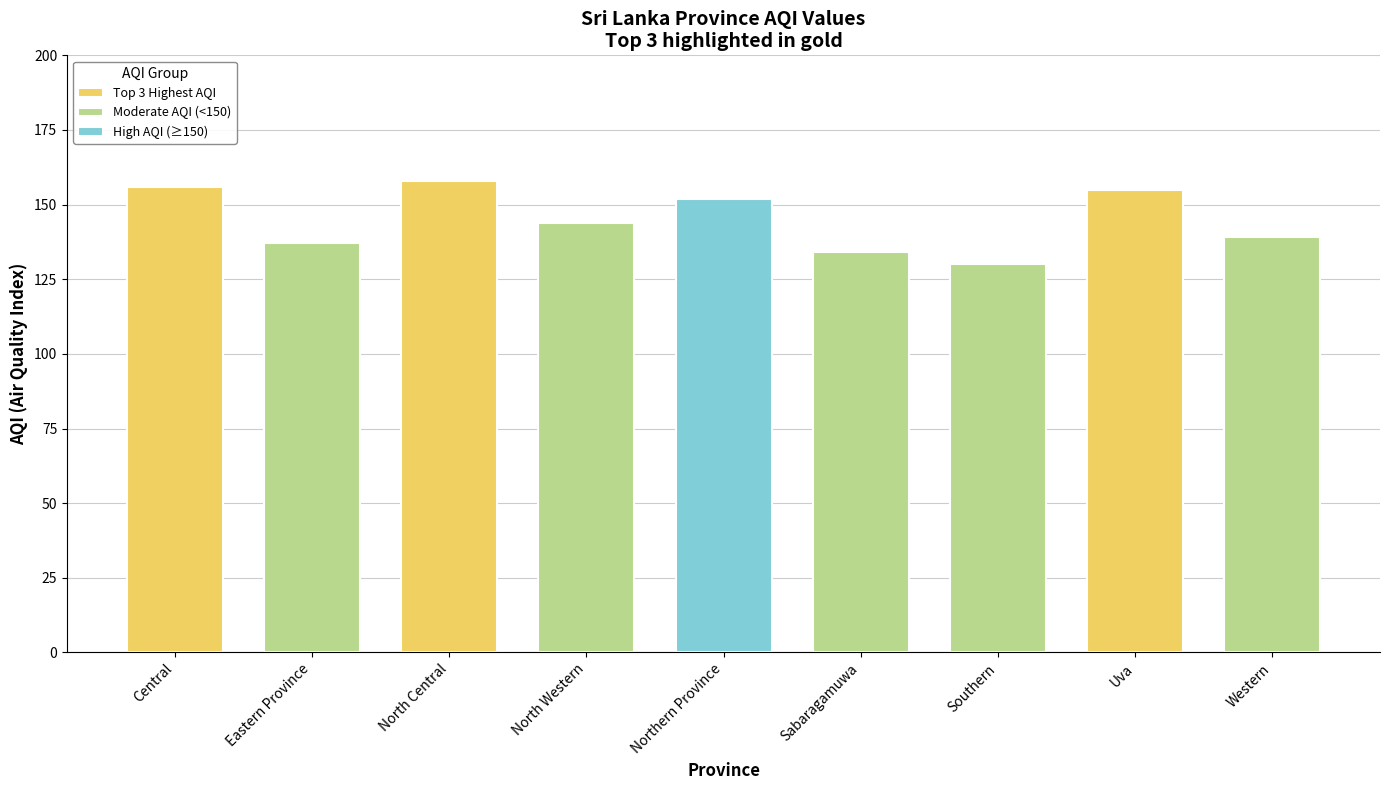

What is the difference between the second highest and minimum values?

26